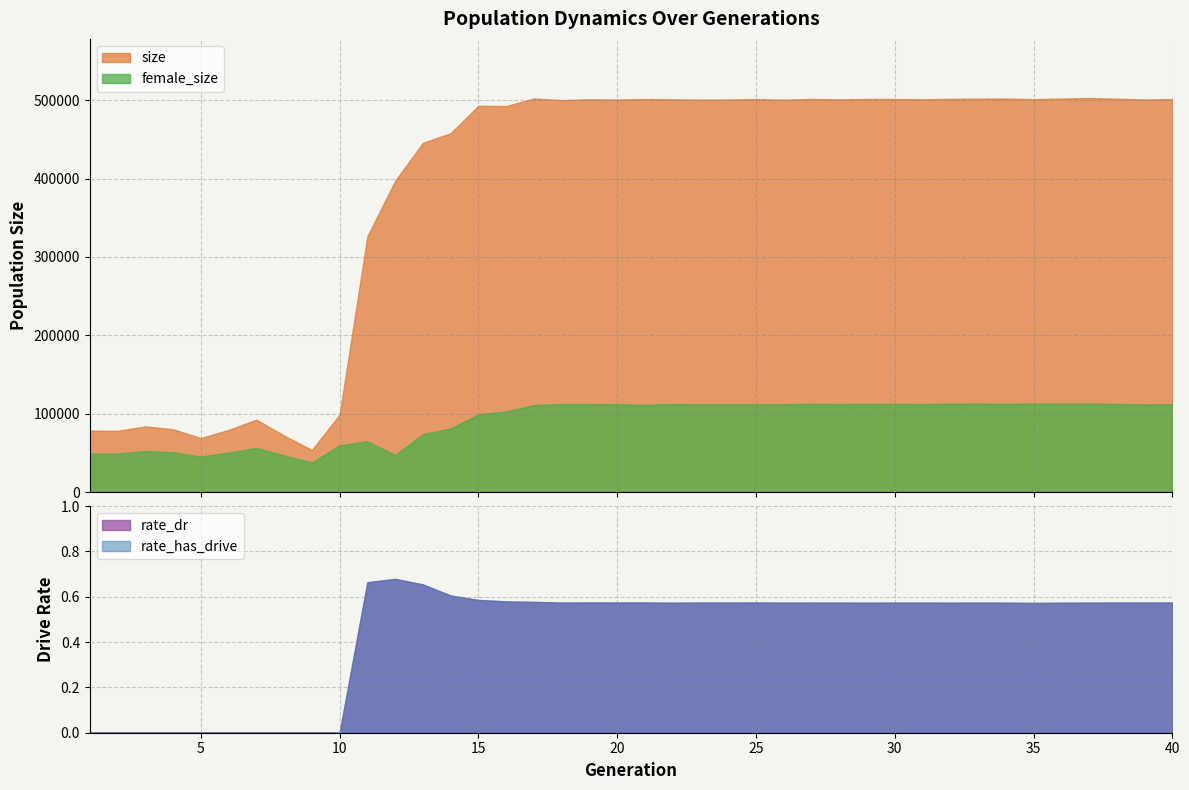

At 30, list the series in order from largest to smallest.

size, female_size, rate_dr, rate_has_drive